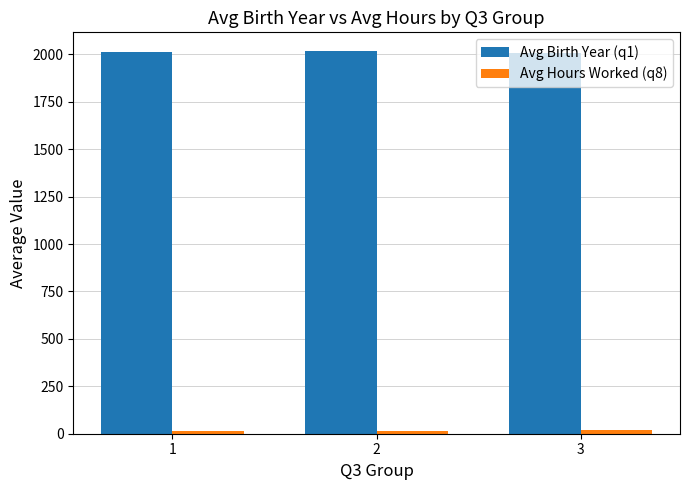

Which series has the largest total across all categories?

Avg Birth Year (q1)